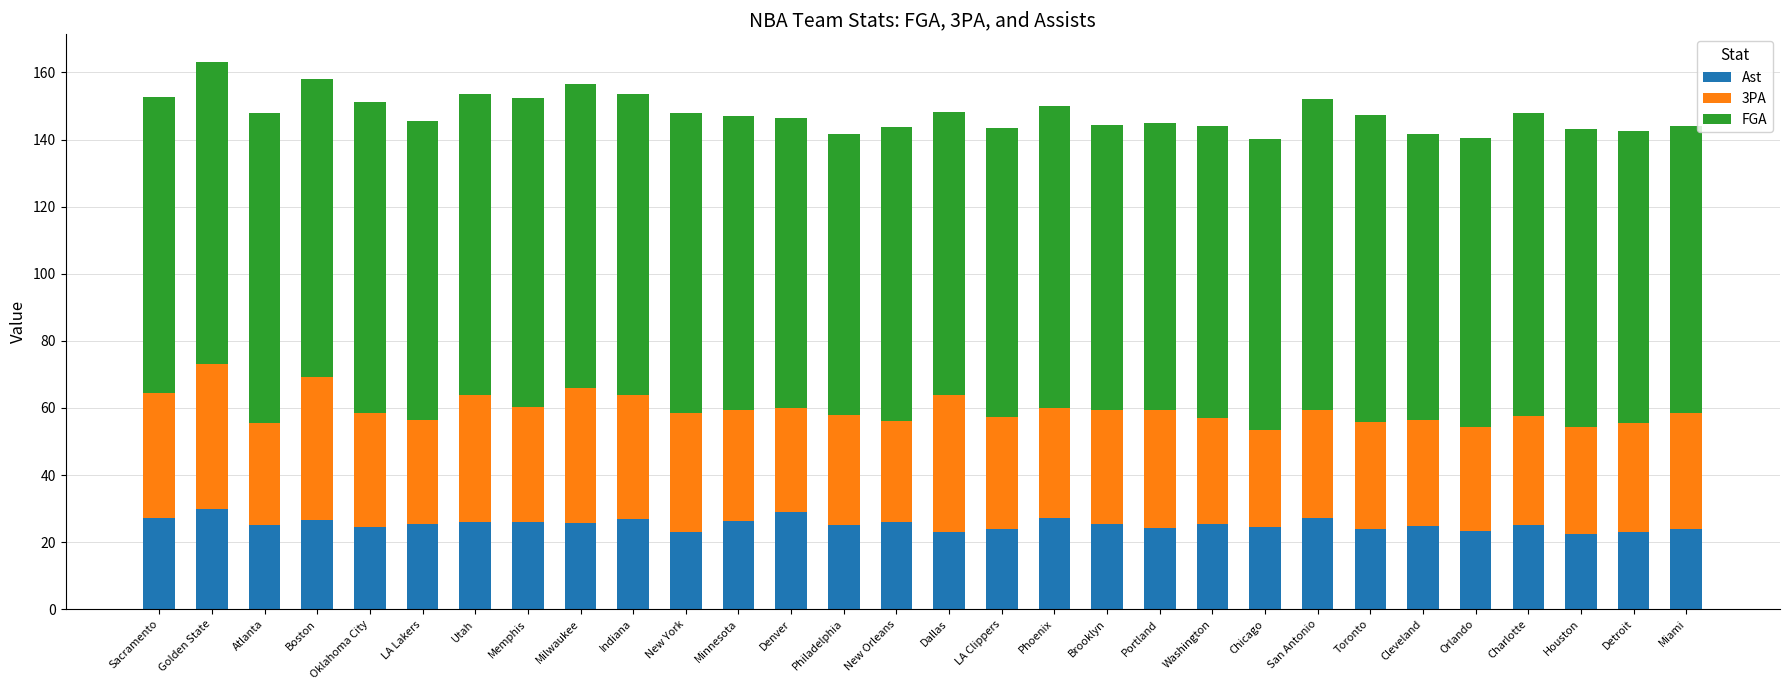

What is the total value across all series at San Antonio?

152.0